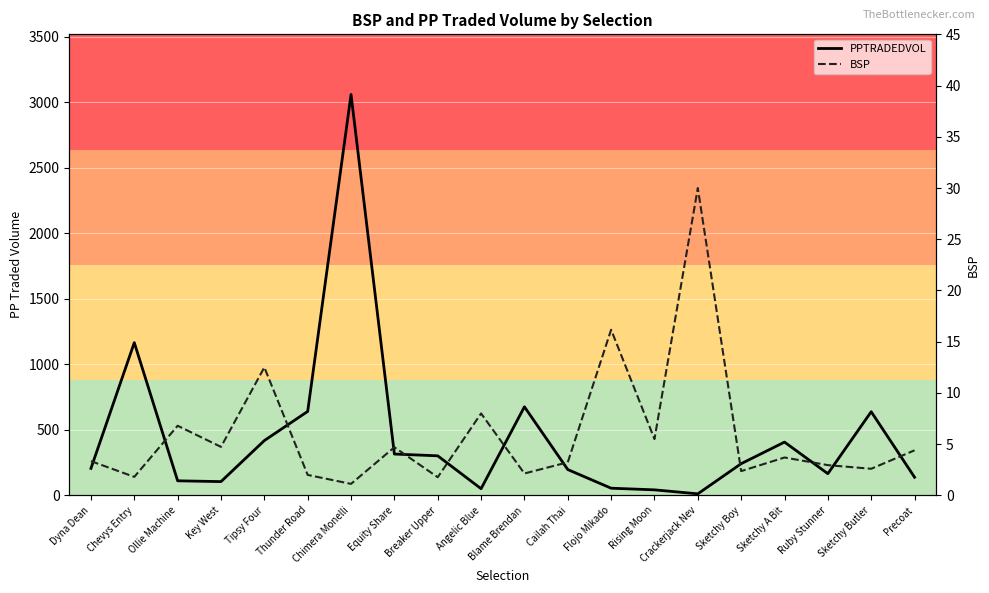

Which label corresponds to the largest value in the chart?

Chimera Monelli